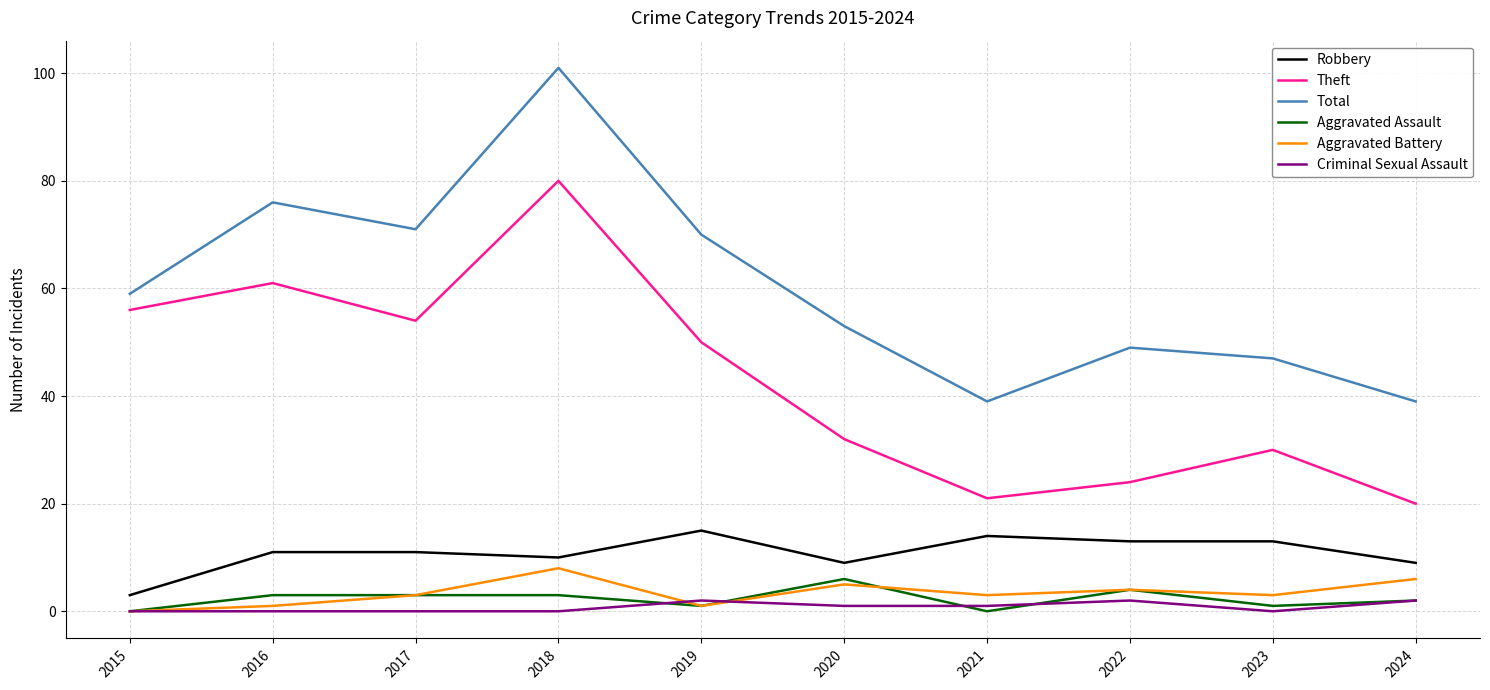

Which series has the largest total across all categories?

Total